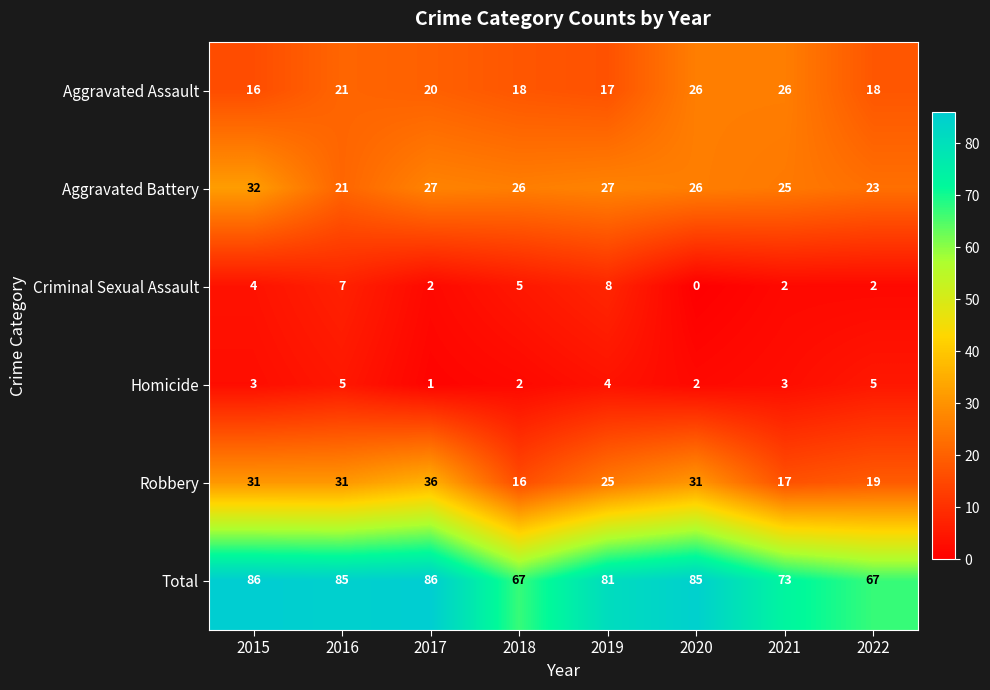

How many series are shown in this chart?

6